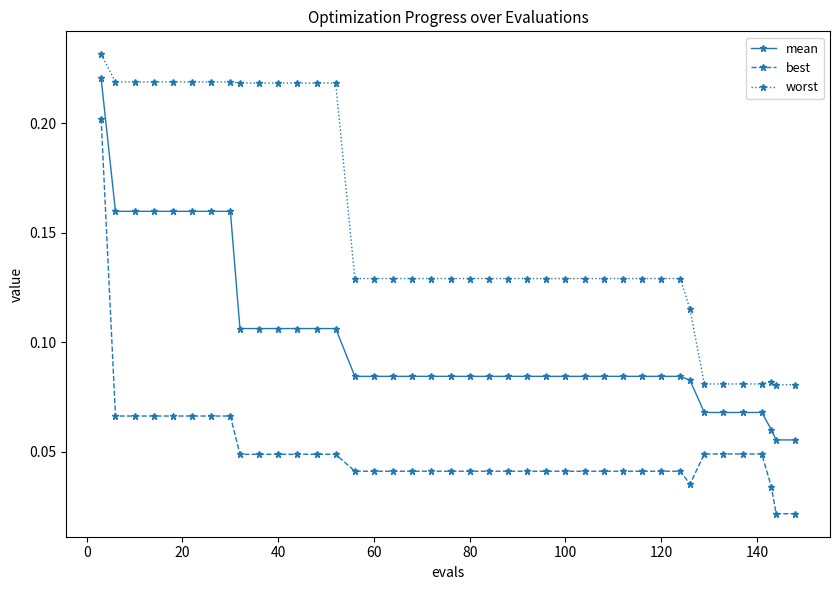

Count the best values in the range 0 to 1.

40